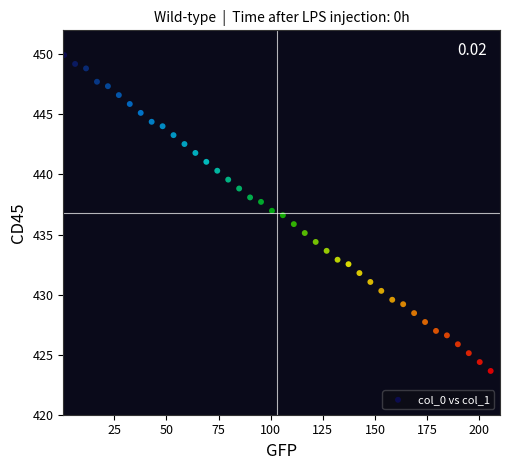

What is the range of Y values (max minus min)?

26.3